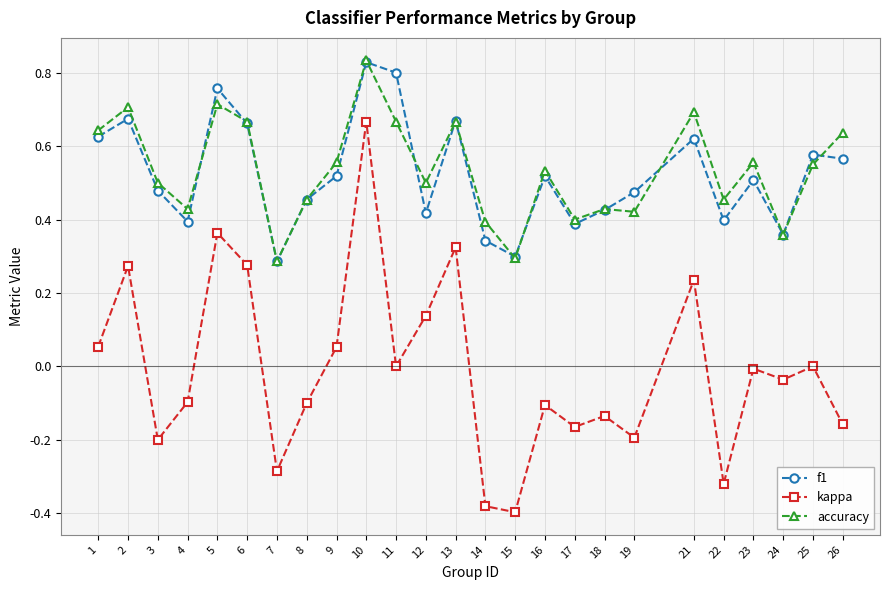

True or false: f1 and accuracy cross at least once.

True